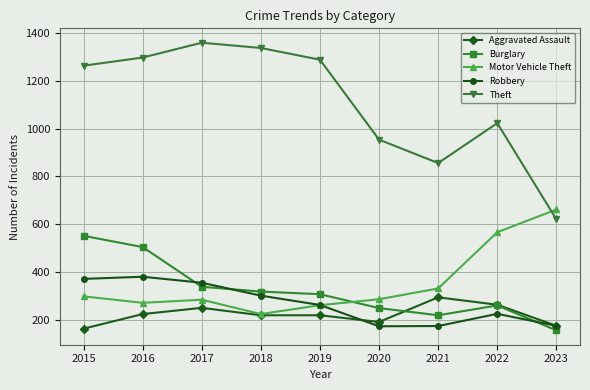

Which series has the widest spread of values?

Theft